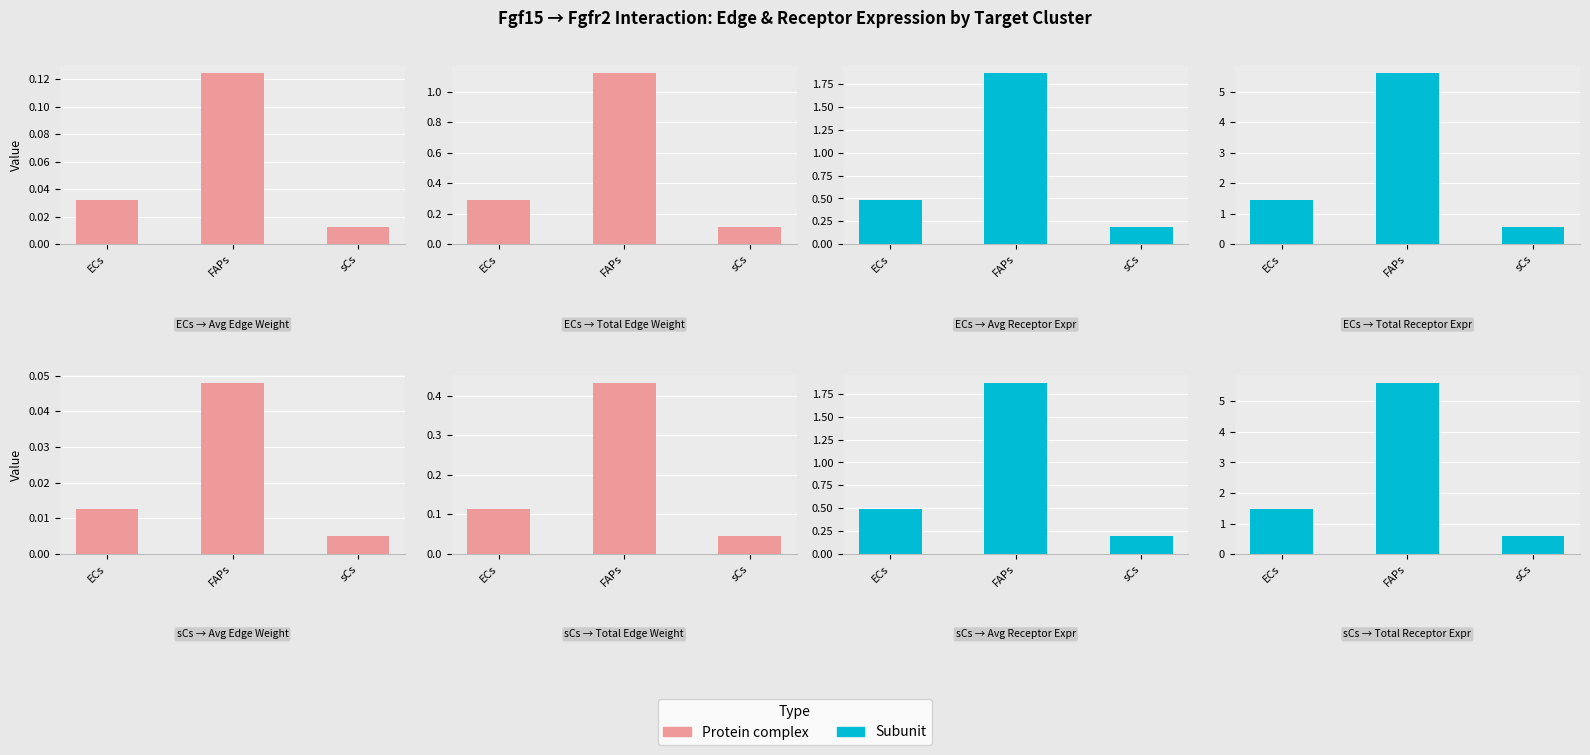

Which has a higher value, ECs or sCs?

ECs